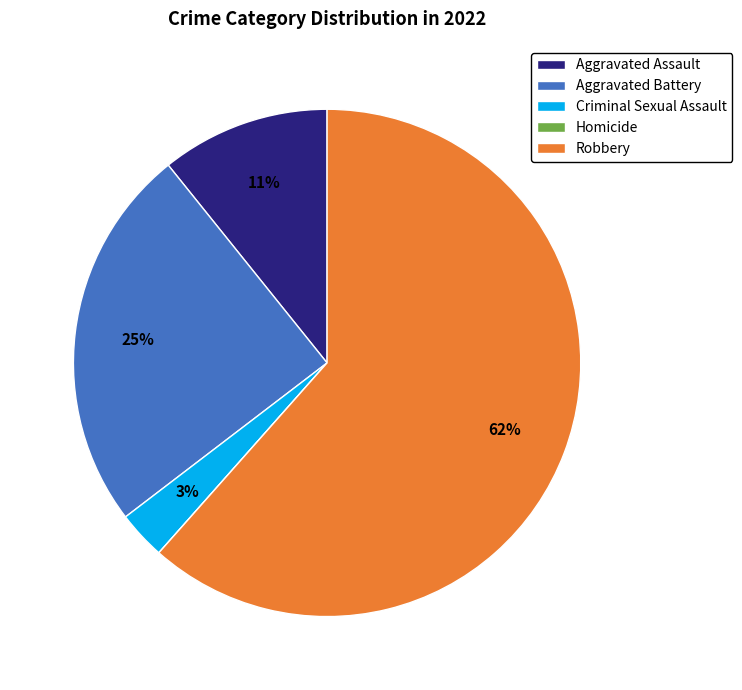

To the nearest percent, what is the average slice percentage?

20%